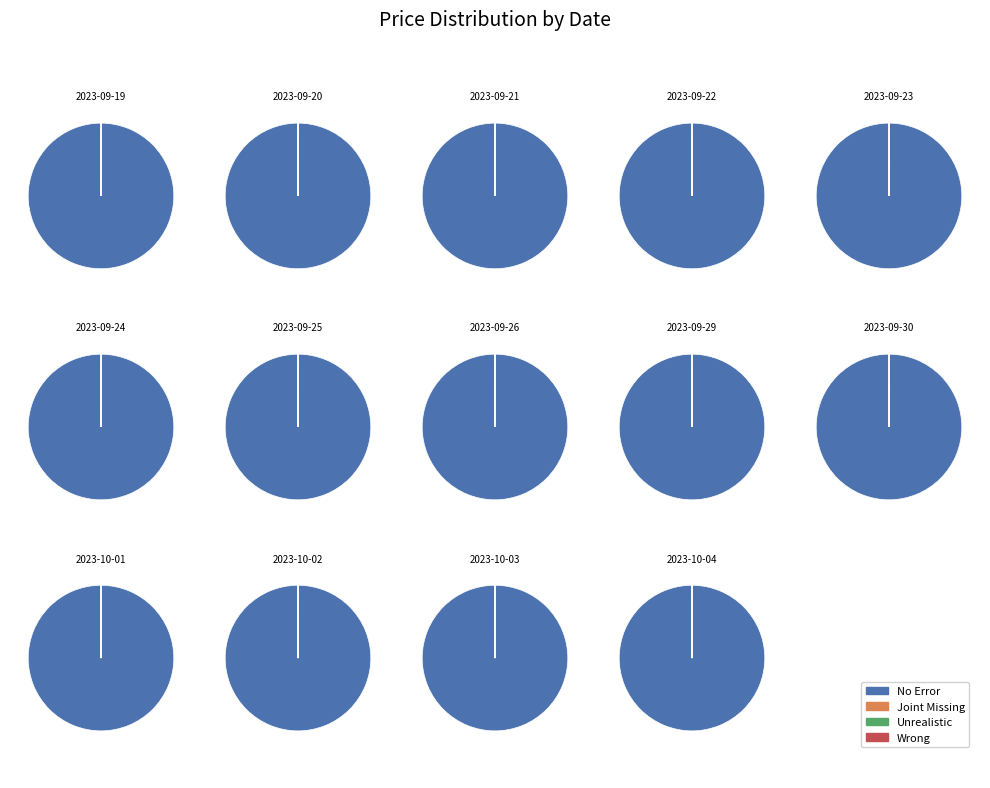

To the nearest percent, what portion does 2023-10-01 represent?

7%